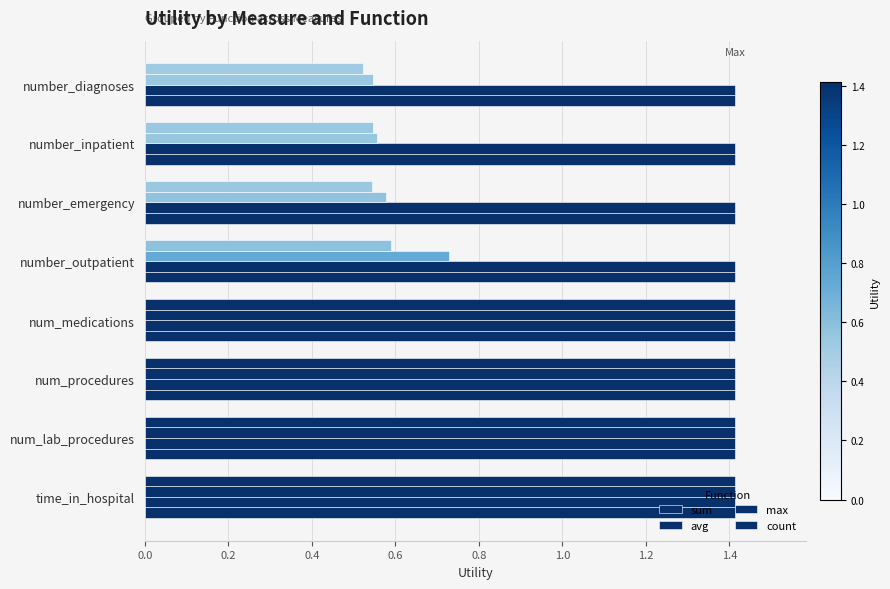

How many values in the count series are below 1?

4